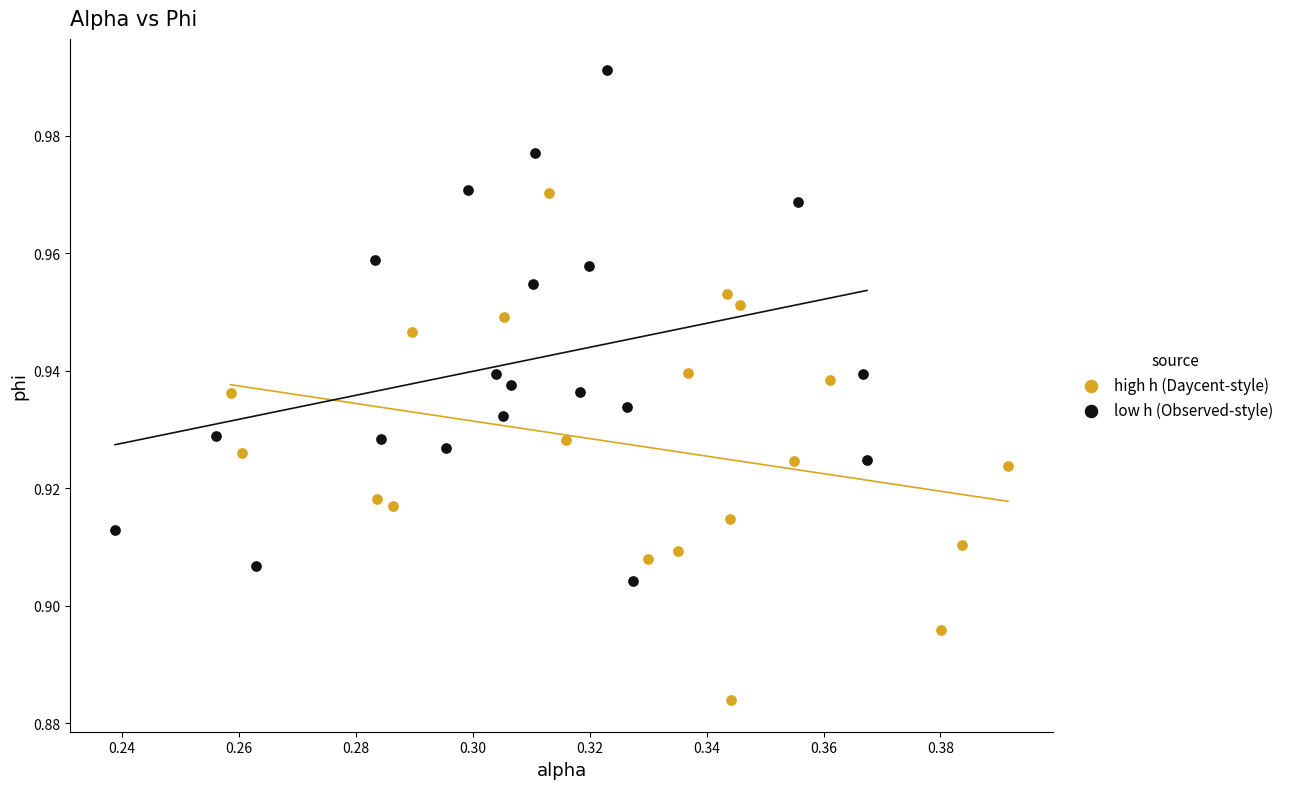

Which series contains the lowest Y value?

high h (Daycent-style)